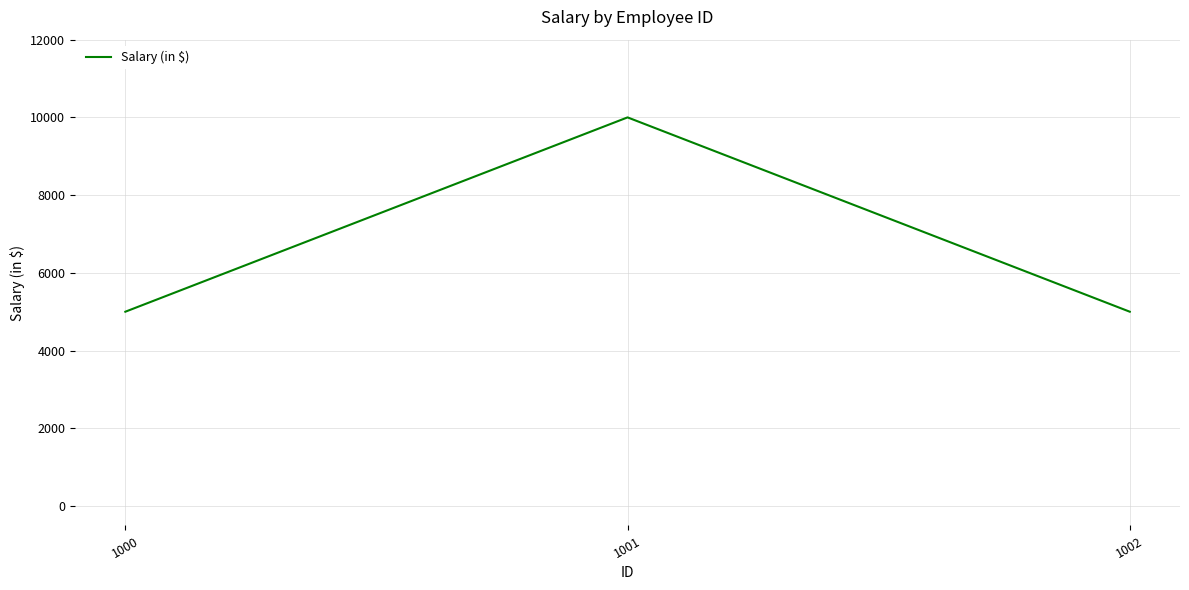

Reading right to left, transcribe all the data shown in this chart.

5000	10000	5000